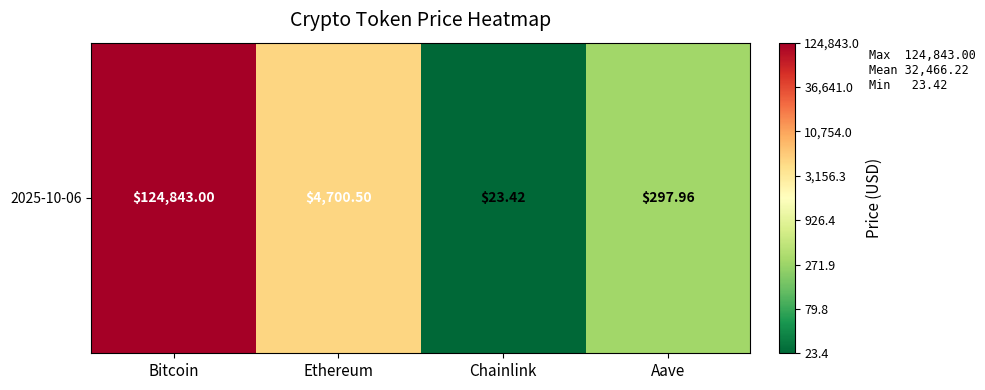

Rank the categories by value from lowest to highest.

Chainlink, Aave, Ethereum, Bitcoin